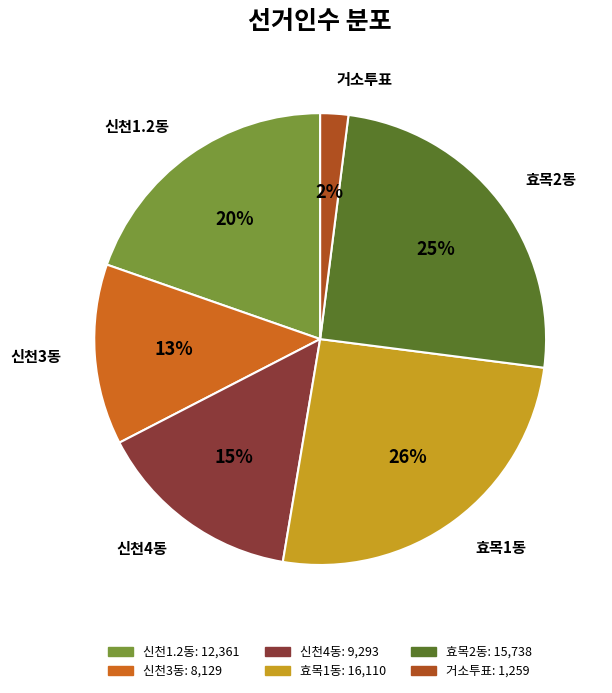

Approximately how many times larger is the value at 효목2동 compared to 거소투표?

12.5